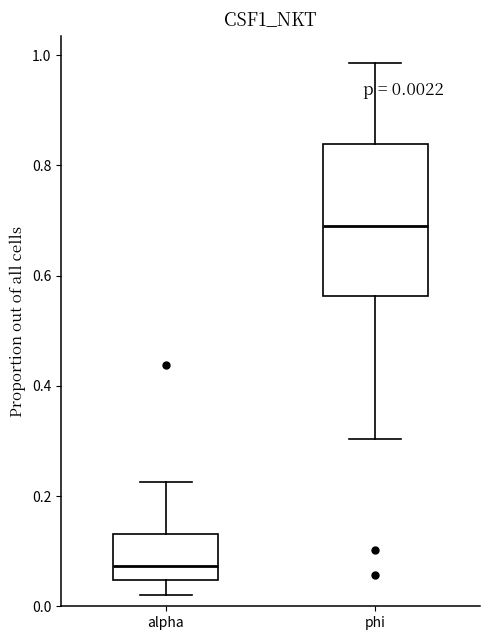

Which box is the tallest, from its lower edge to its upper edge?

phi